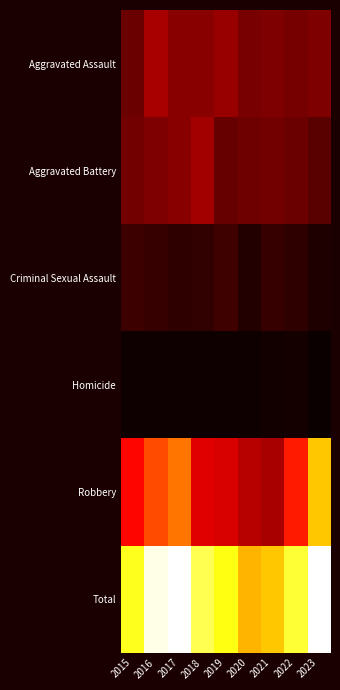

Reading left to right, transcribe all the data shown in this chart.

Aggravated Assault: 2015=56	2016=88	2017=72	2018=72	2019=80	2020=62	2021=66	2022=61	2023=66
Aggravated Battery: 2015=60	2016=66	2017=71	2018=86	2019=53	2020=57	2021=60	2022=56	2023=45
Criminal Sexual Assault: 2015=29	2016=26	2017=22	2018=24	2019=31	2020=15	2021=26	2022=22	2023=14
Homicide: 2015=5	2016=4	2017=4	2018=4	2019=4	2020=5	2021=6	2022=7	2023=1
Robbery: 2015=139	2016=178	2017=202	2018=121	2019=116	2020=97	2021=88	2022=151	2023=246
Total: 2015=289	2016=362	2017=371	2018=307	2019=284	2020=236	2021=246	2022=297	2023=372